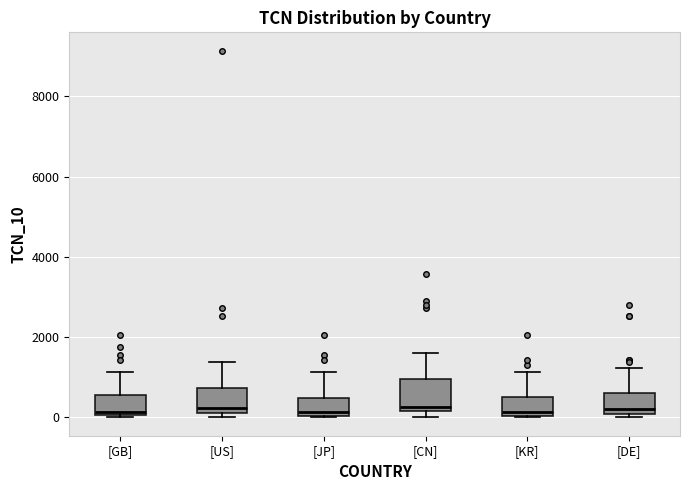

Reading left to right, read every box against the y-axis: the position of its median line, the range the box covers, and the ends of its whiskers. The values are not printed on the chart, so give them approximately, as read against the axis.

[GB]: median 200, box 0 to 600, whiskers 0 to 1200
[US]: median 200 (just above the box's lower edge), box 200 to 800, whiskers 0 to 1400
[JP]: median 200, box 0 to 400, whiskers 0 to 1200
[CN]: median 200 (just above the box's lower edge), box 200 to 1000, whiskers 0 to 1600
[KR]: median 200, box 0 to 400, whiskers 0 to 1200
[DE]: median 200, box 0 to 600, whiskers 0 (just below the box's lower edge) to 1200